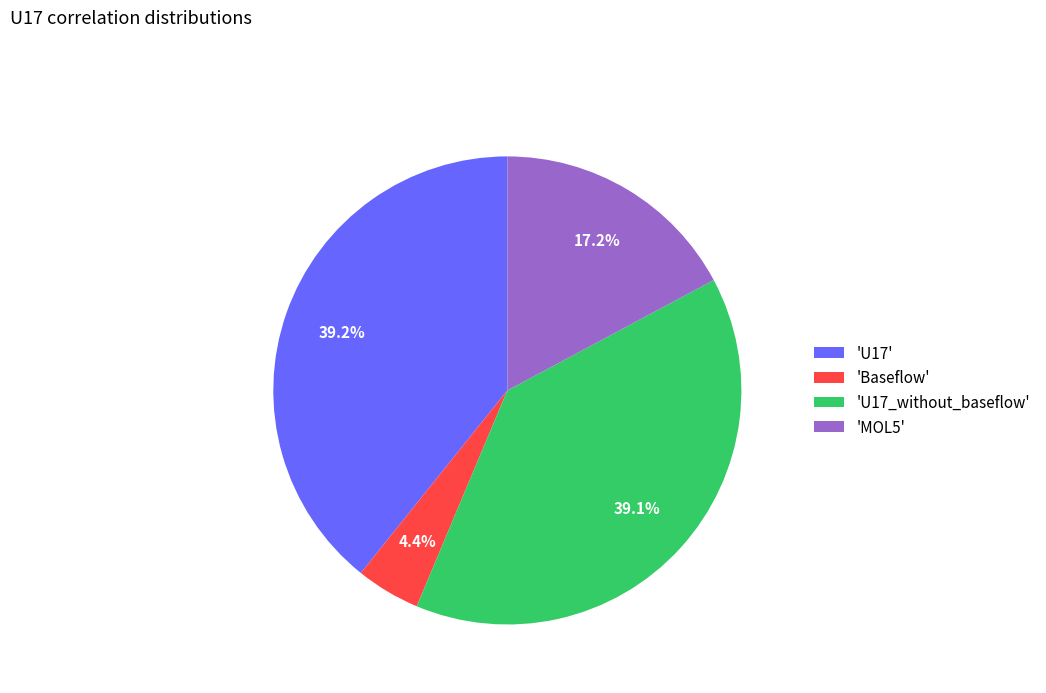

Combined, do 'MOL5' and 'U17' account for over 50%?

Yes